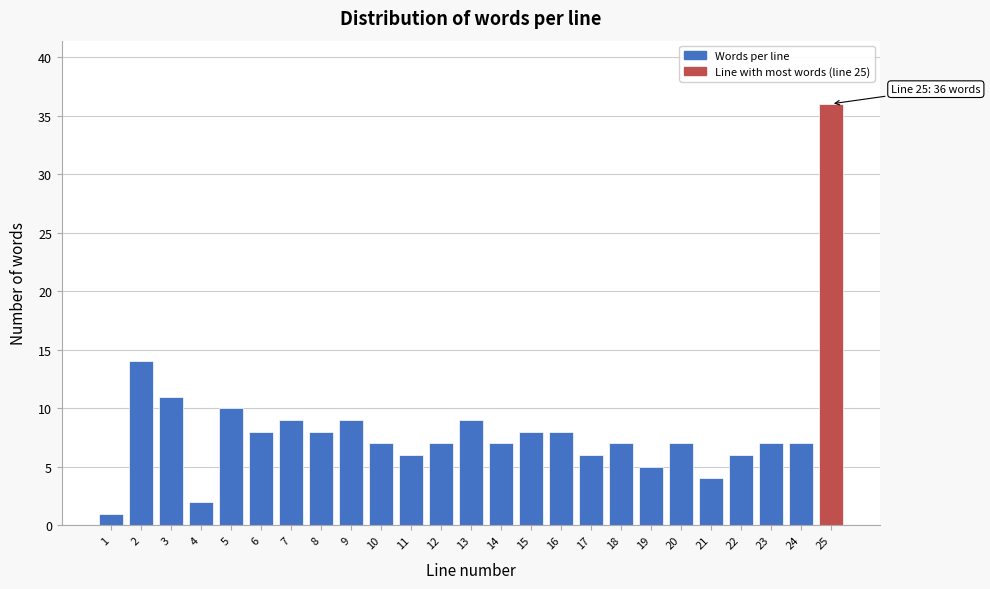

Reading left to right, what are all the values shown in this chart?

1=1	2=14	3=11	4=2	5=10	6=8	7=9	8=8	9=9	10=7	11=6	12=7	13=9	14=7	15=8	16=8	17=6	18=7	19=5	20=7	21=4	22=6	23=7	24=7	25=36